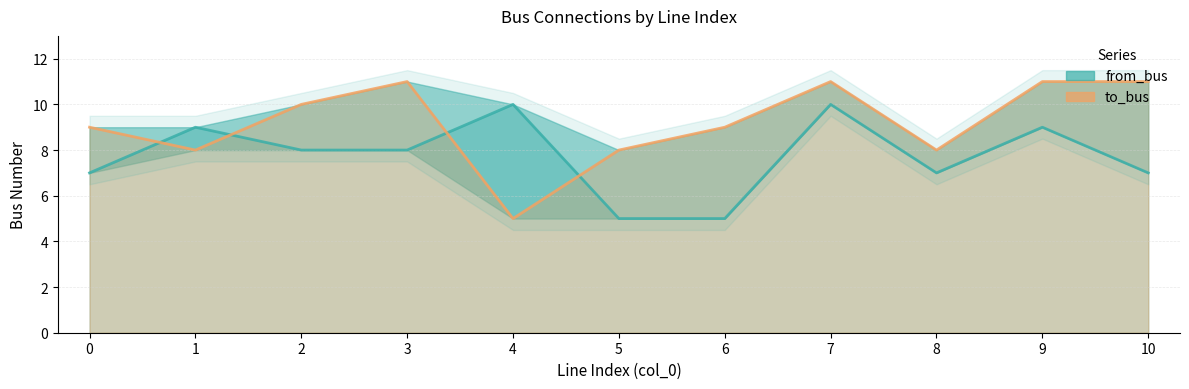

List the series in order of their peak value, highest first.

to_bus, from_bus